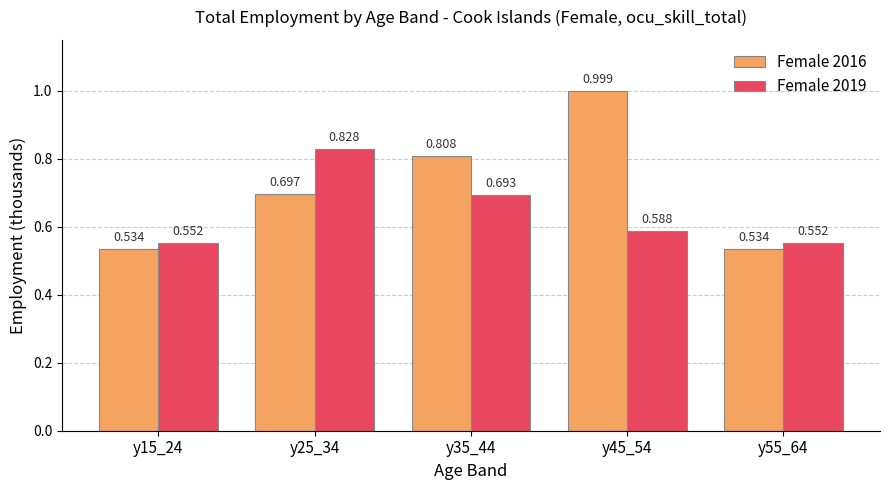

At which label is Female 2016 closest to 0?

y15_24